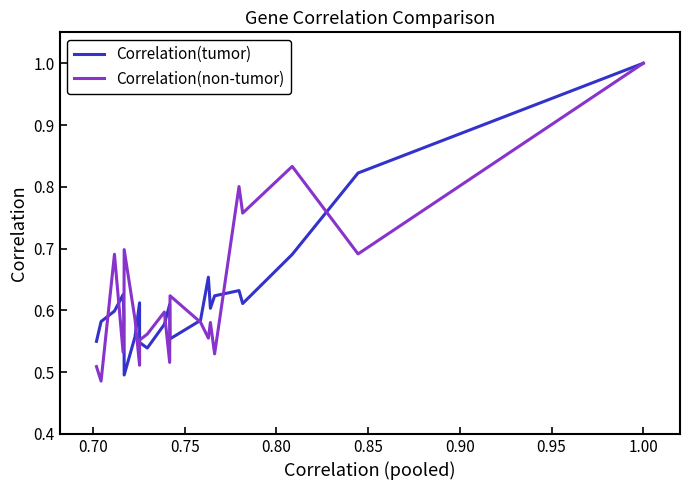

How many intersections are there between Correlation(non-tumor) and Correlation(tumor)?

10